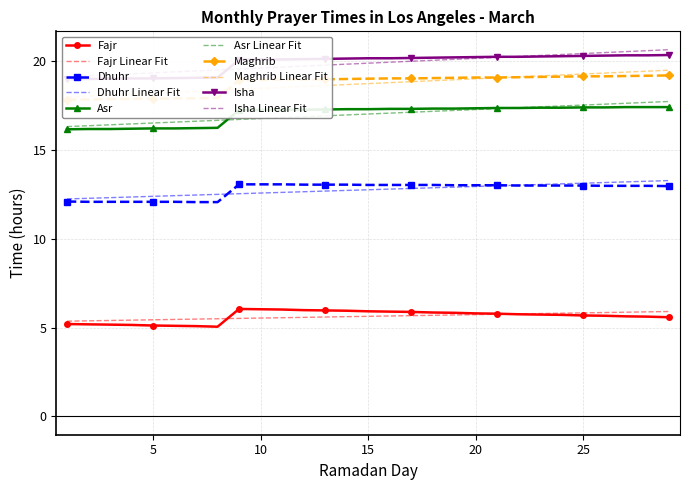

What is the sum of all Maghrib values?

543.4